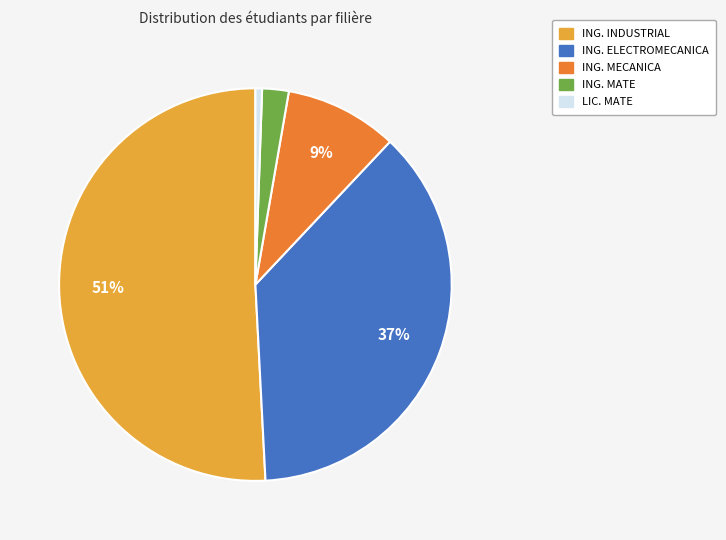

To the nearest percent, what portion does ING. INDUSTRIAL represent?

51%